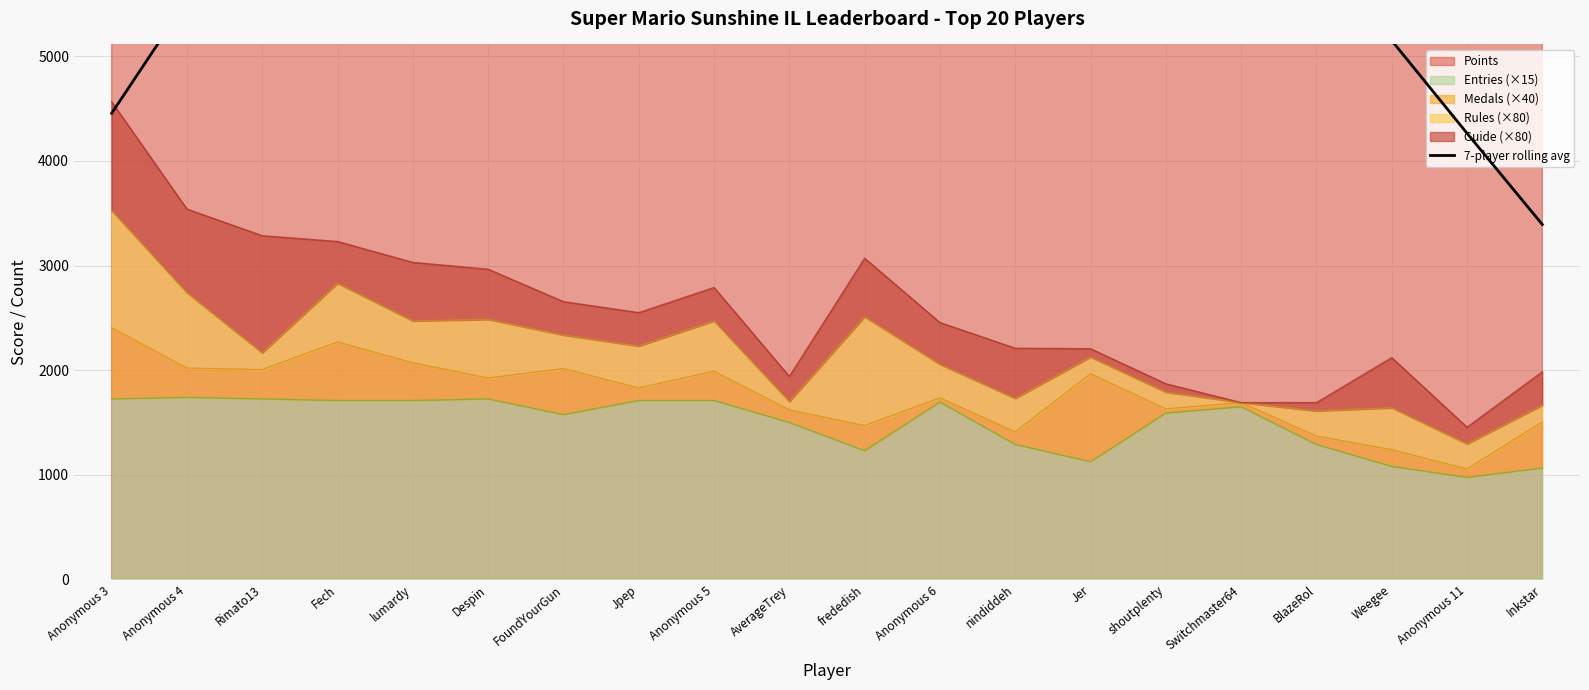

At which category does the data reach its first local peak?

Fech